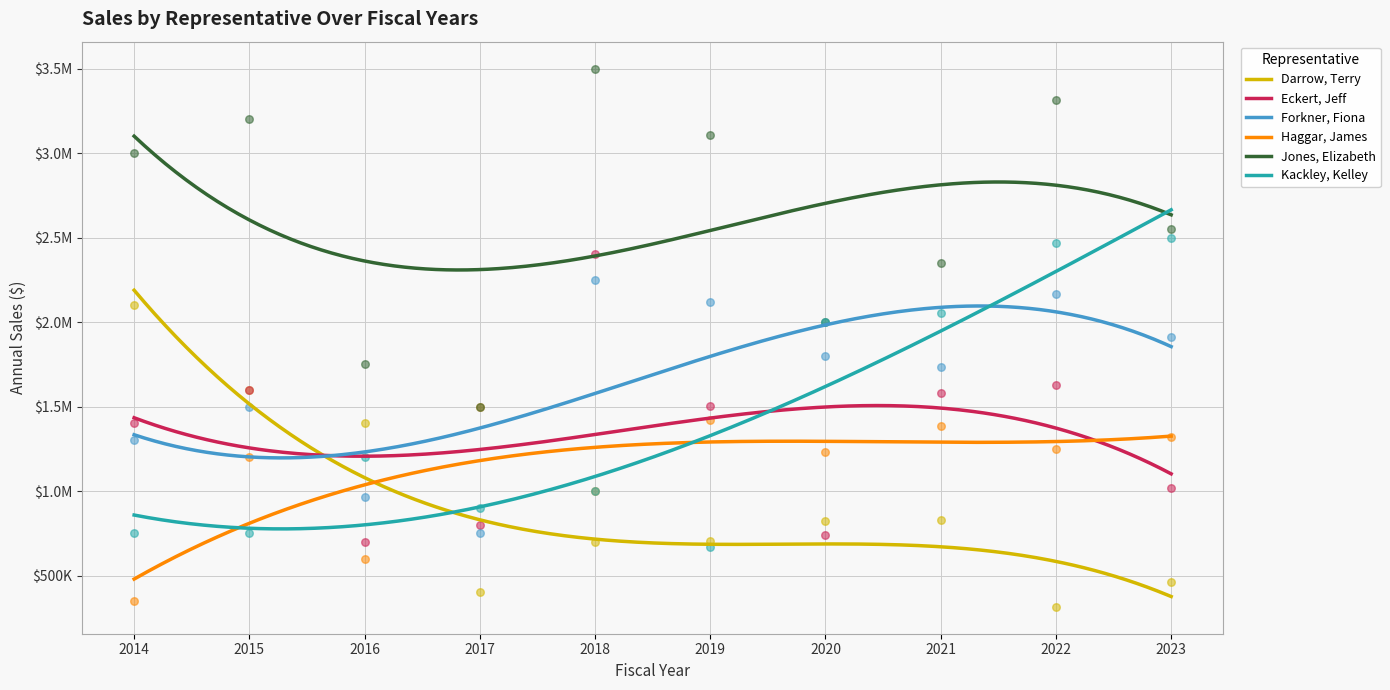

What is the total value across all series at 2021?

9928166.4